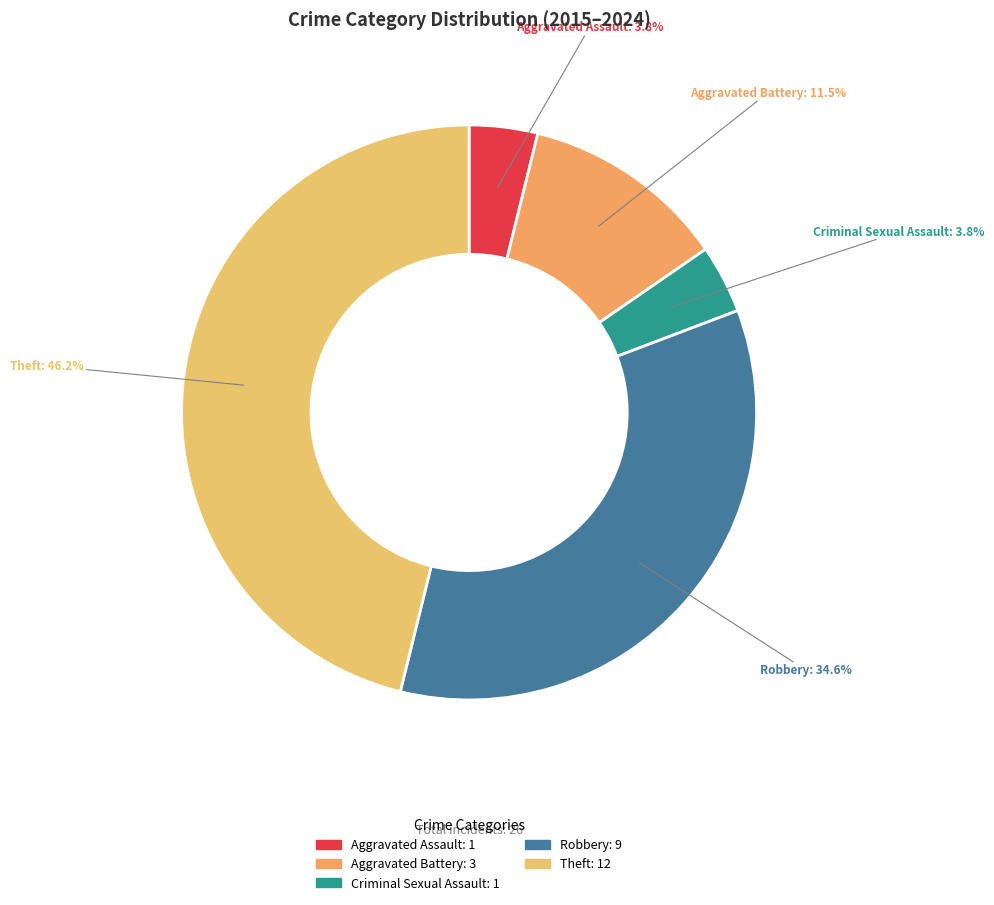

What portion of the pie excludes Robbery?

65.4%